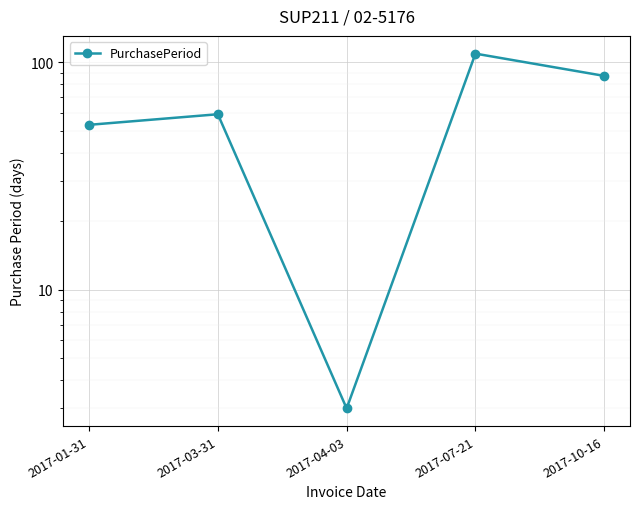

At which category does the chart reach its peak across all series?

2017-07-21